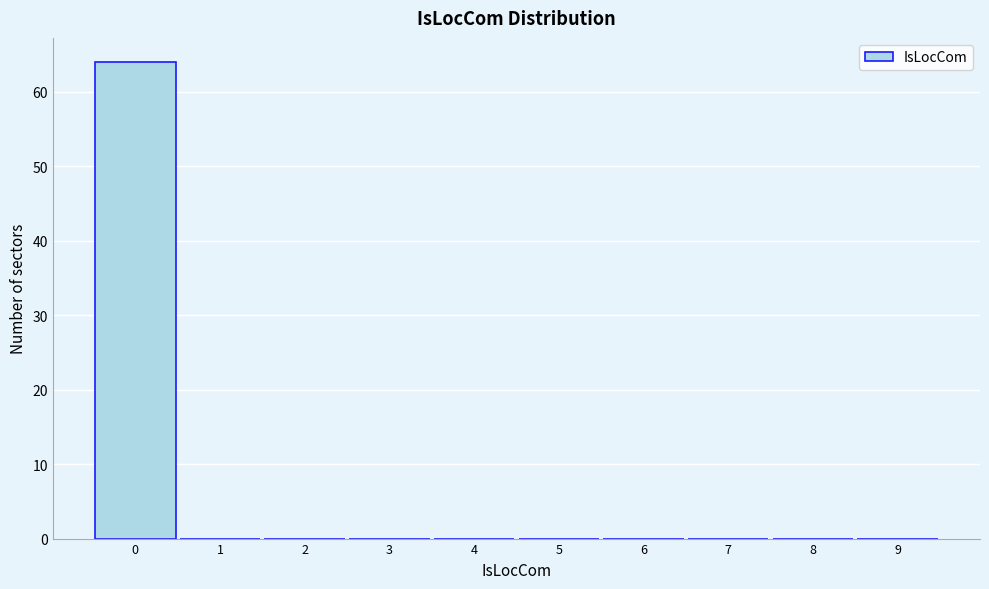

How tall is the bar that spans -0.5 to 0.5 on the x-axis? The values are not printed on the chart, so give them approximately, as read against the axis.

64